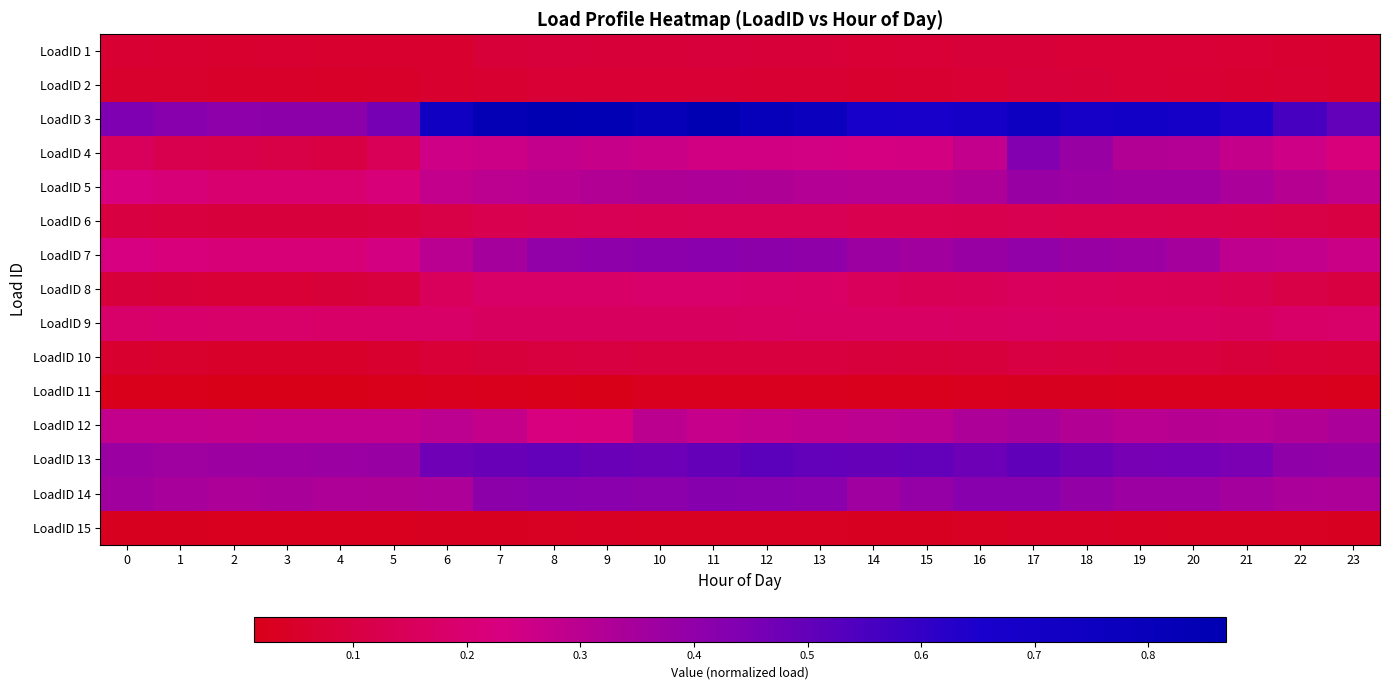

At how many categories does at least one series exceed 0?

24